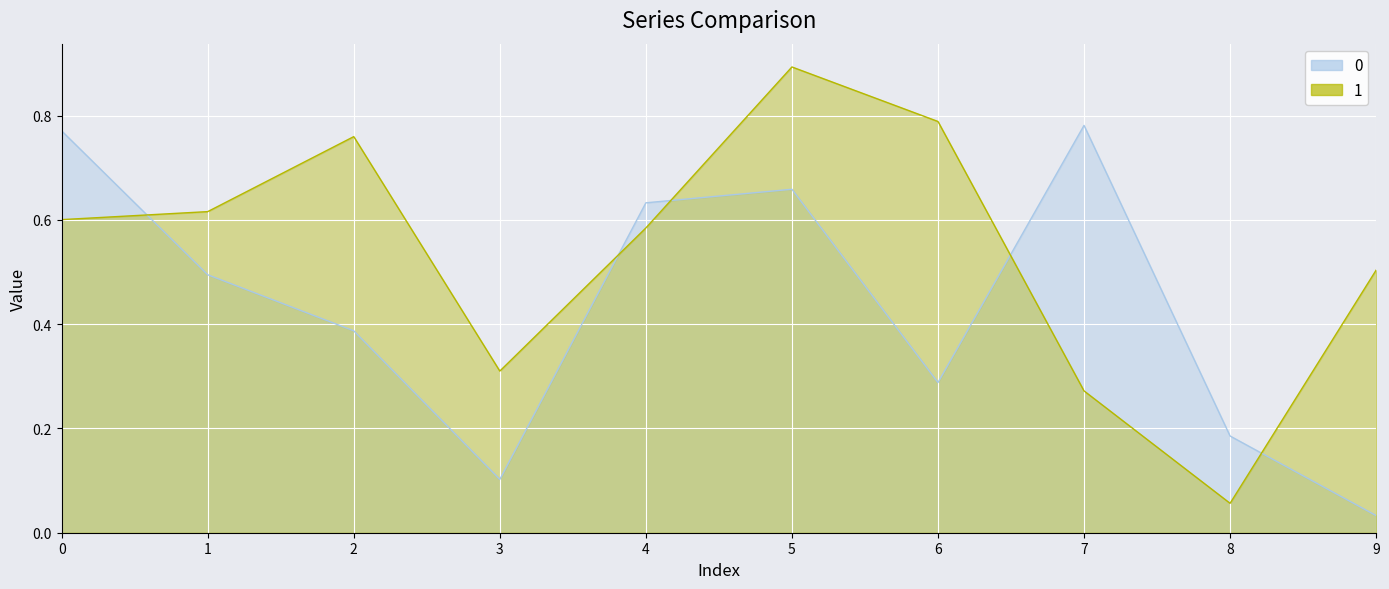

List the series in order of their peak value, highest first.

1, 0